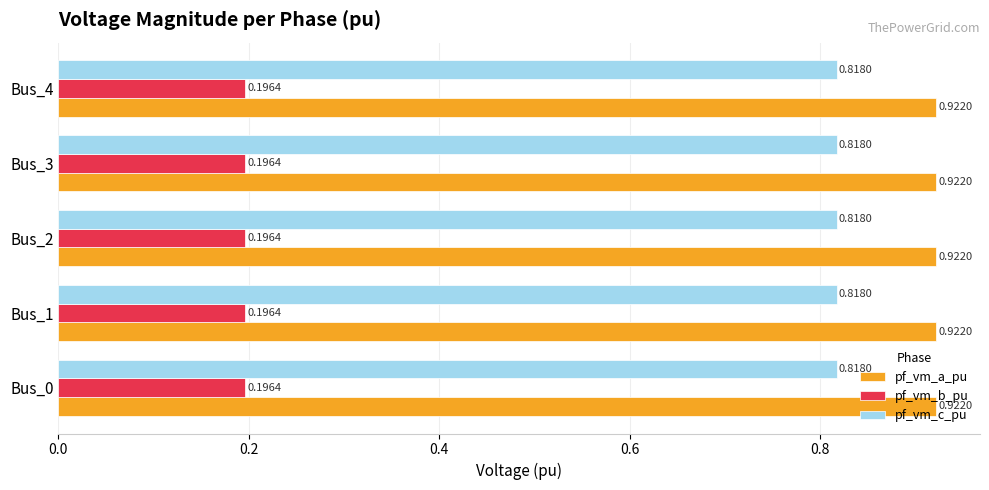

What is the spread (max minus min) of values at Bus_2?

0.7